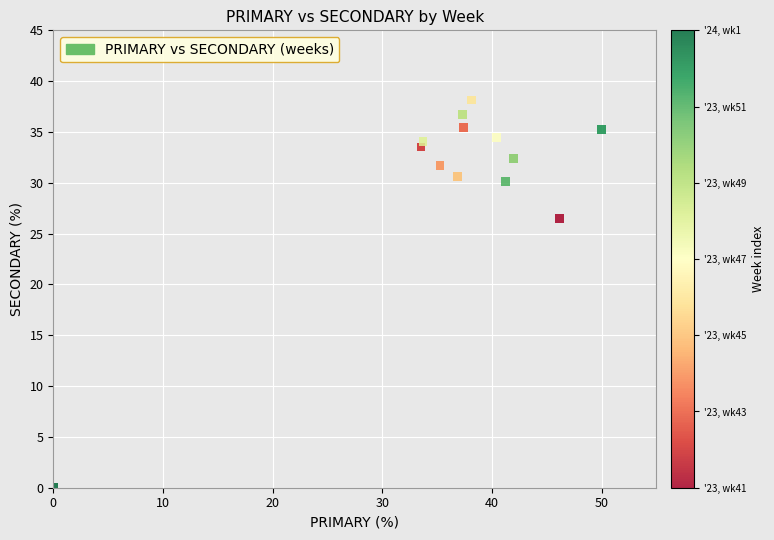

What is the range of Y values (max minus min)?

38.1